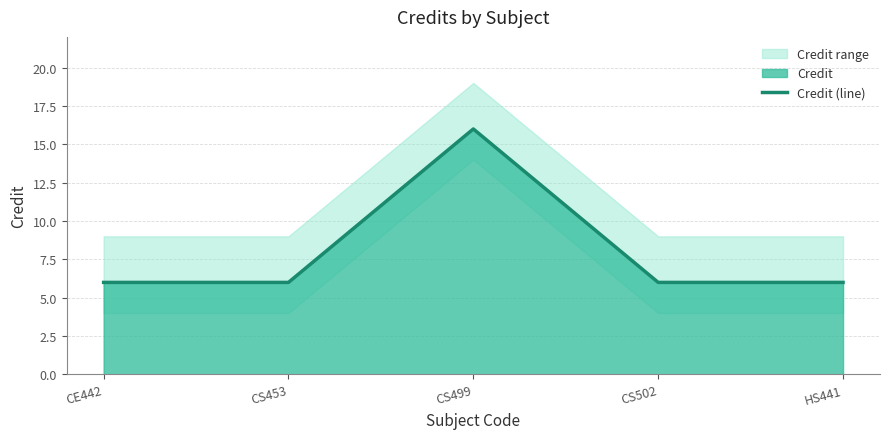

How many interior local peaks (higher than both neighbors) does the data have?

1